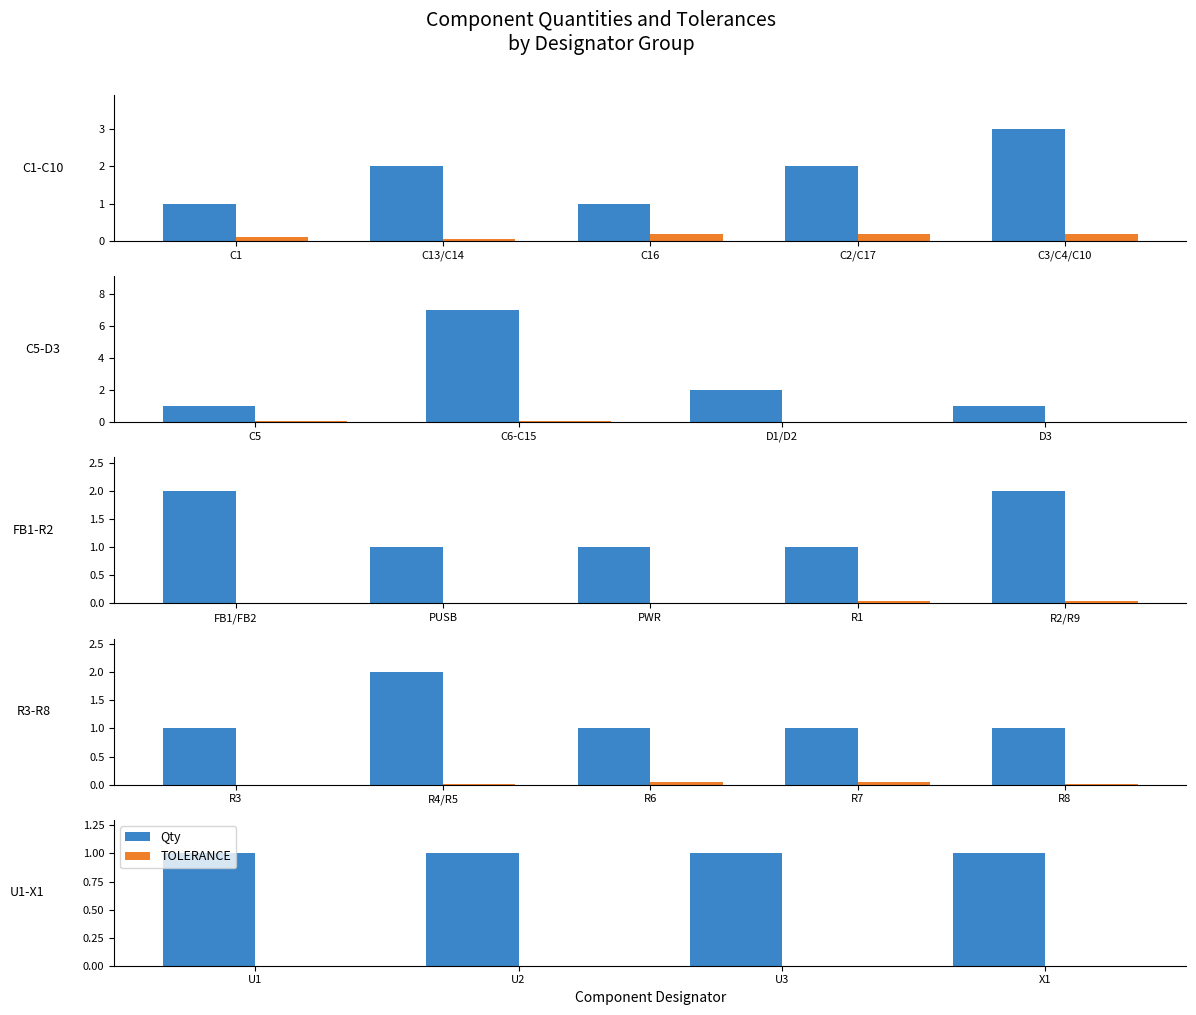

What is the label of the 4th bar from the left?

X1